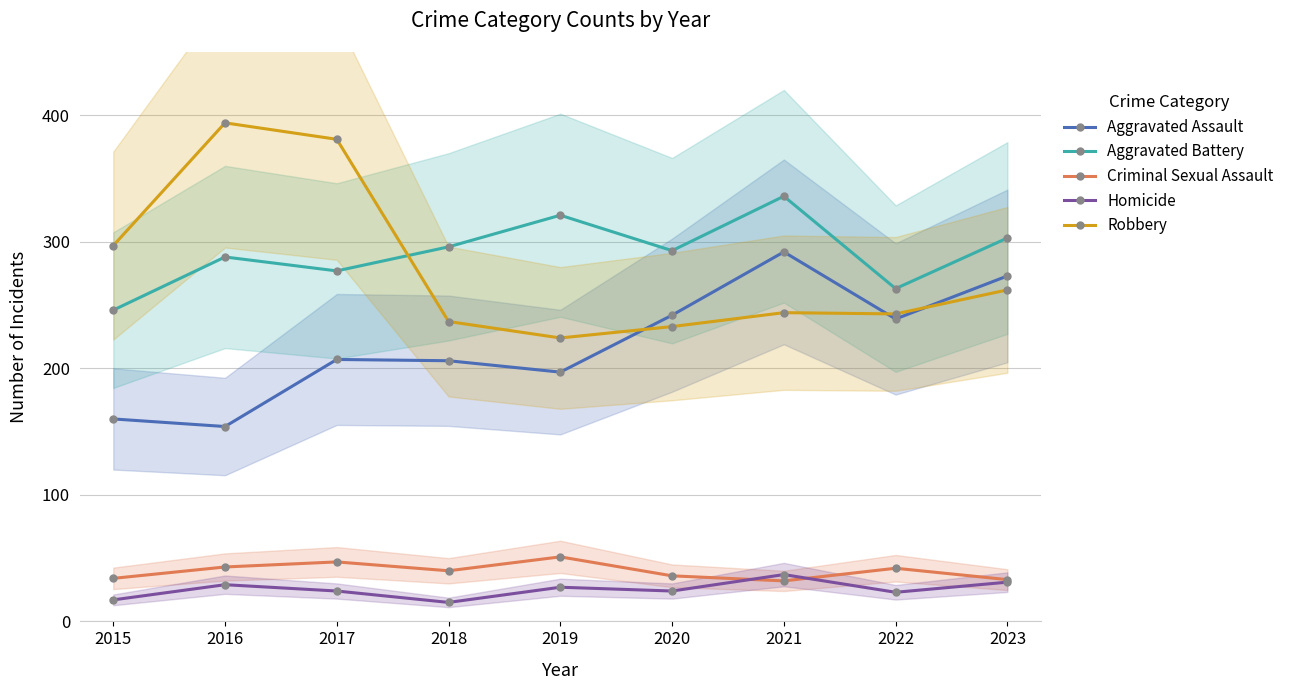

What is the difference between the highest and lowest values at 2020?

269